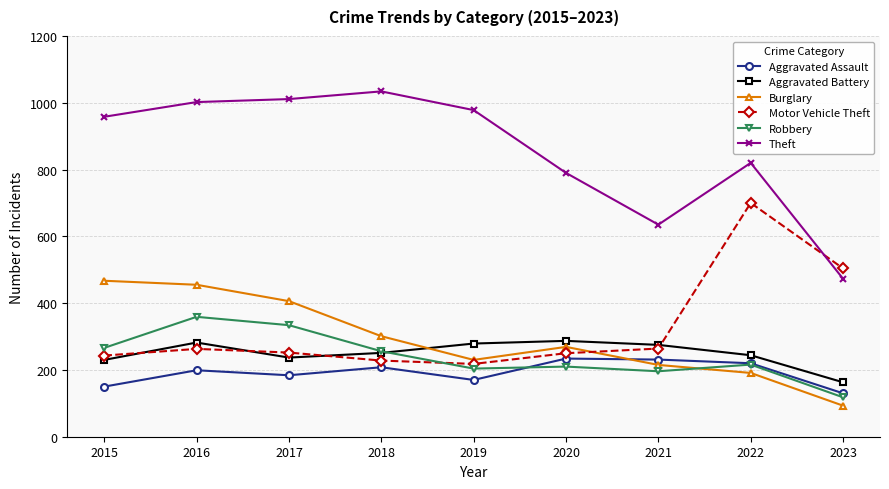

What is the sum of the Robbery values at 2019 and 2020?

414